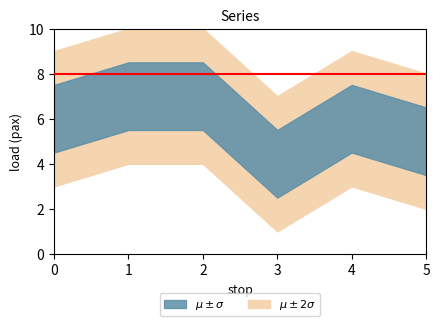

Reading left to right, extract all data points from this chart.

0=6	1=7	2=7	3=4	4=6	5=5